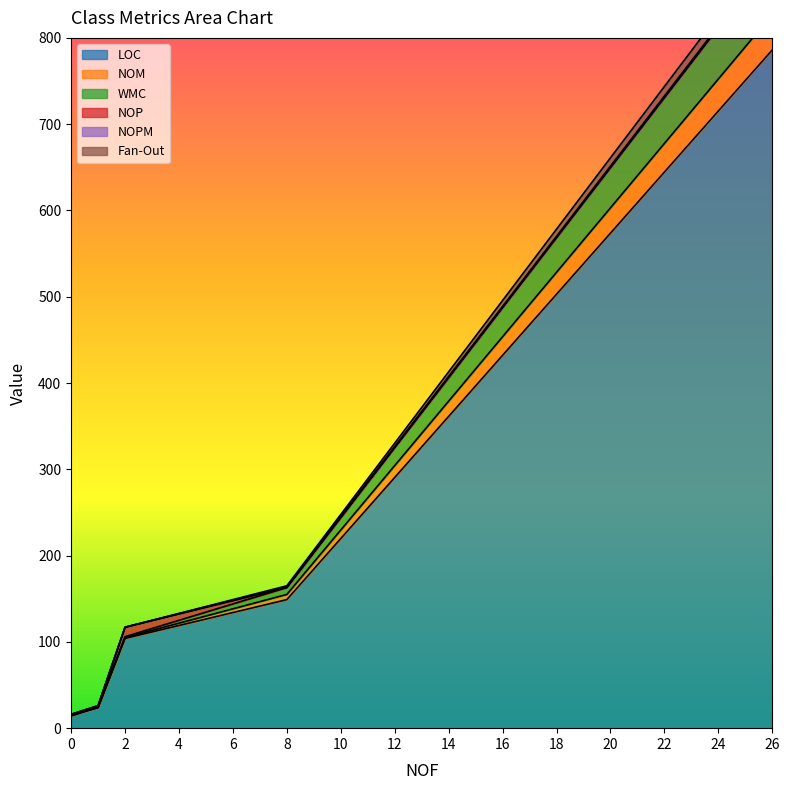

The value of LOC at 26 is 1092. True or false?

False